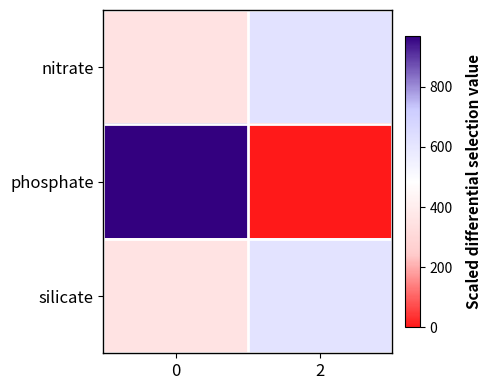

At how many categories does at least one series exceed 309?

2